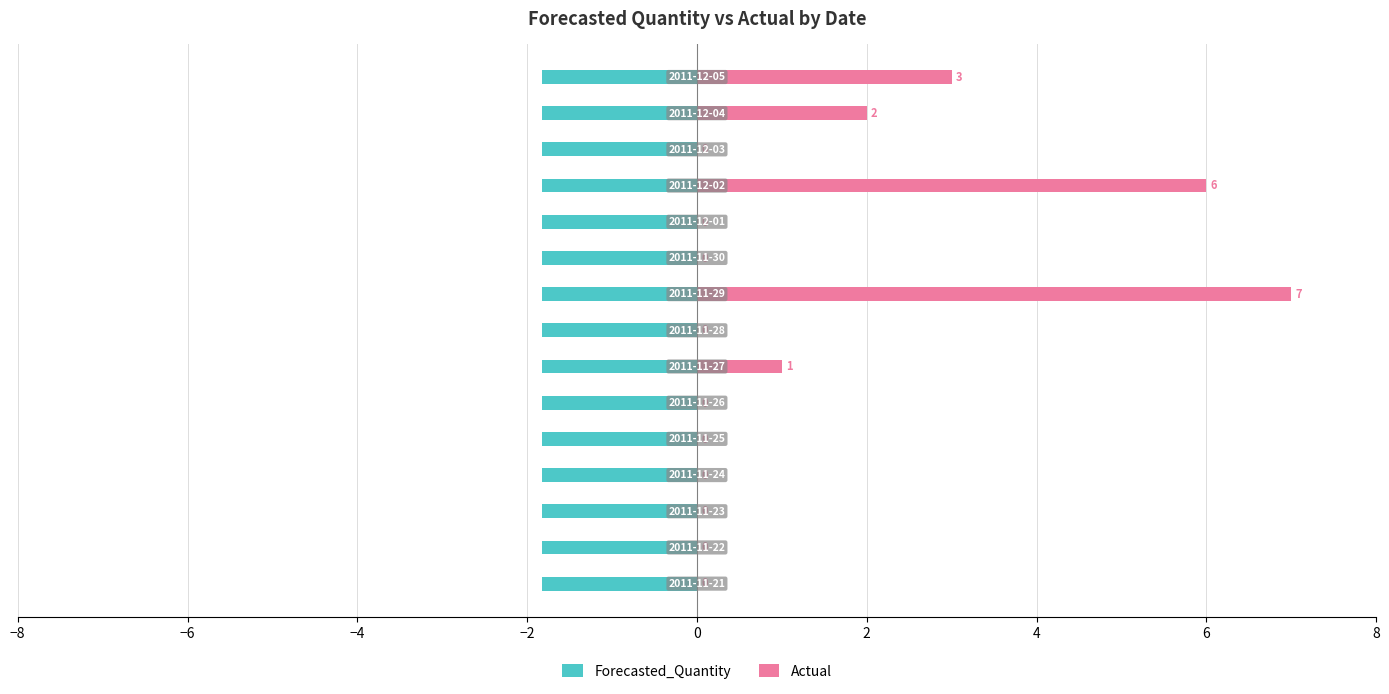

Reading left to right, list all the values displayed in this chart.

Forecasted_Quantity: 0.4	0.4	0.4	0.4	0.4	0.4	0.4	0.4	0.4	0.4	0.4	0.4	0.4	0.4	0.4
Actual: 0.0	0.0	0.0	0.0	0.0	0.0	1.0	0.0	7.0	0.0	0.0	6.0	0.0	2.0	3.0